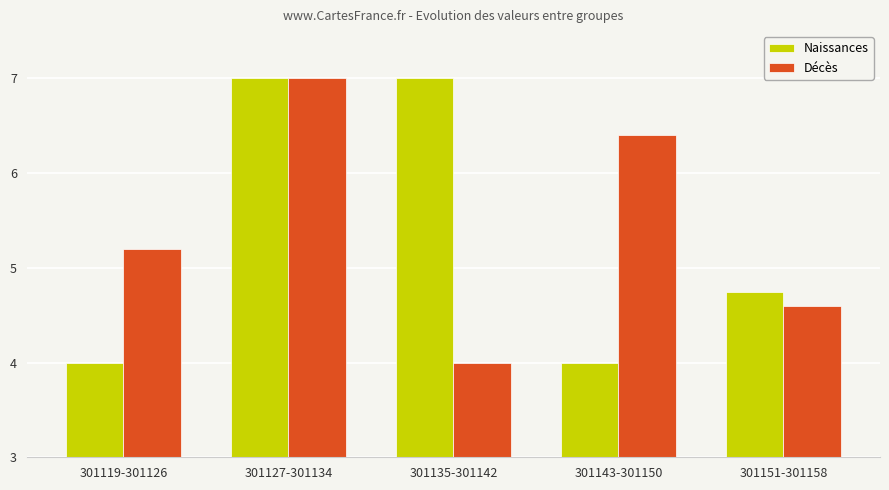

Which category has the lowest value in the Décès series?

301135-301142